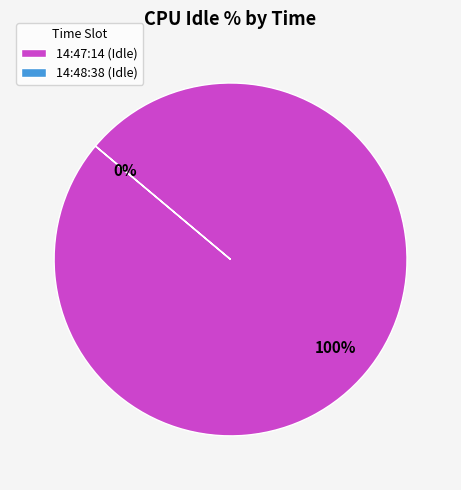

To the nearest percent, what is the difference between the 14:47:14 and 14:48:38 slice percentages?

100%